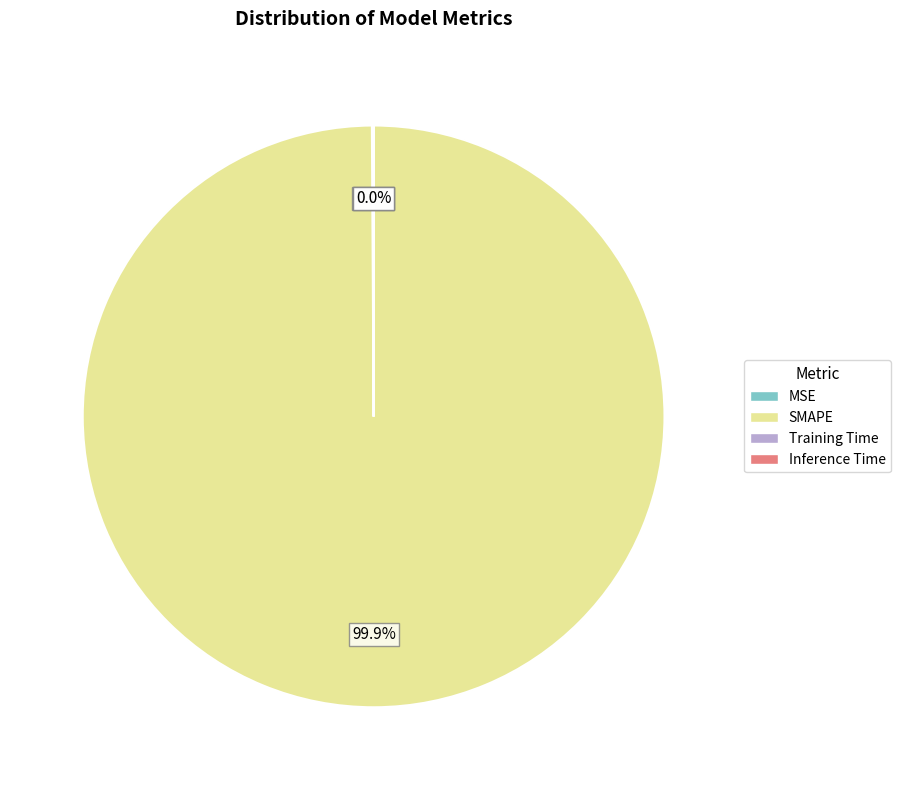

How much of the chart is everything except SMAPE?

0.1%